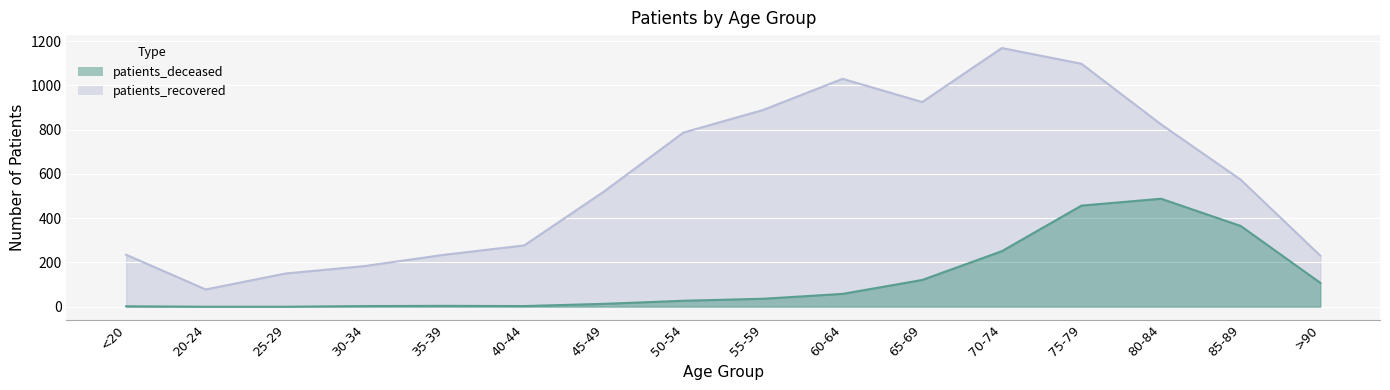

Count the number of categories in the chart.

16